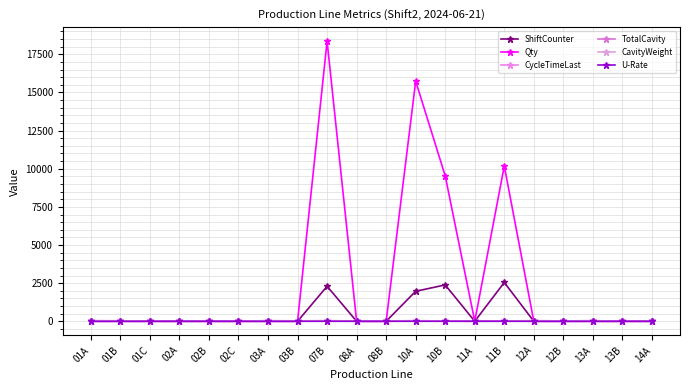

At which label is CavityWeight closest to 23?

03B